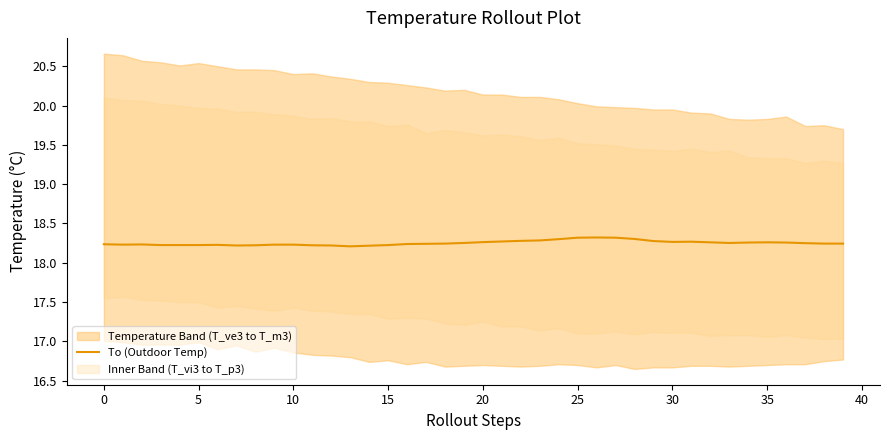

Is it true that the value at 16 is 18.2?

True